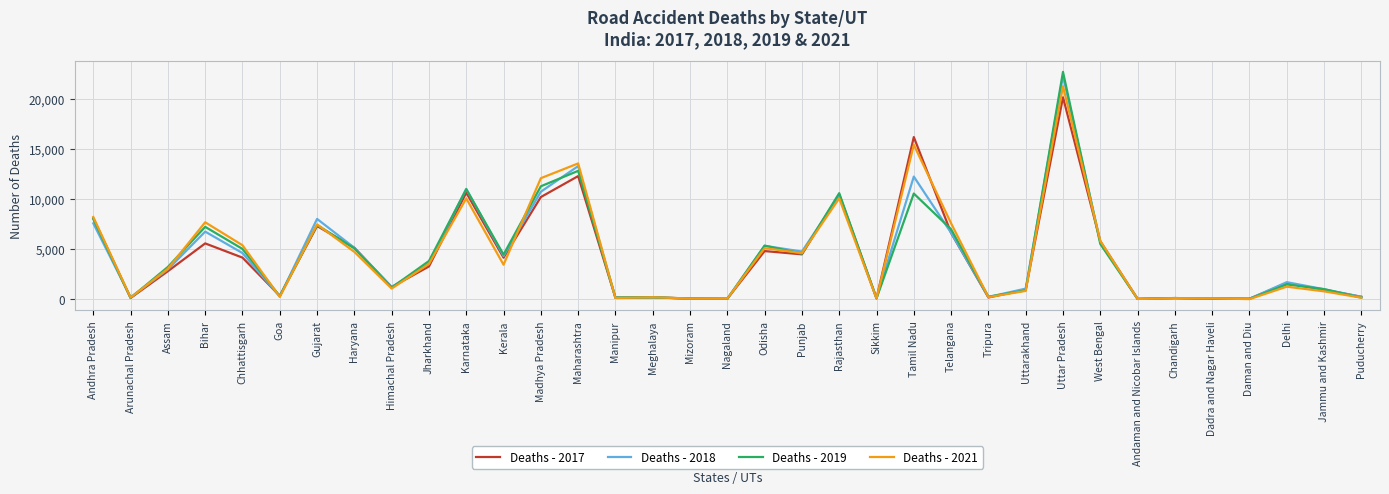

At how many categories does at least one series exceed 6882?

10